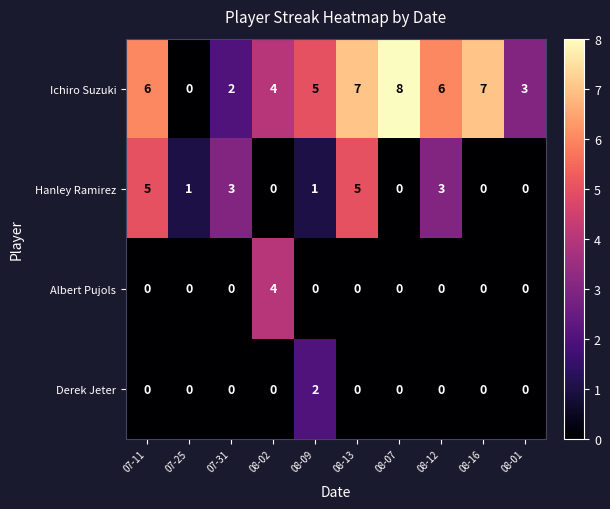

True or false: Hanley Ramirez has a value of 1 at 08-12.

False